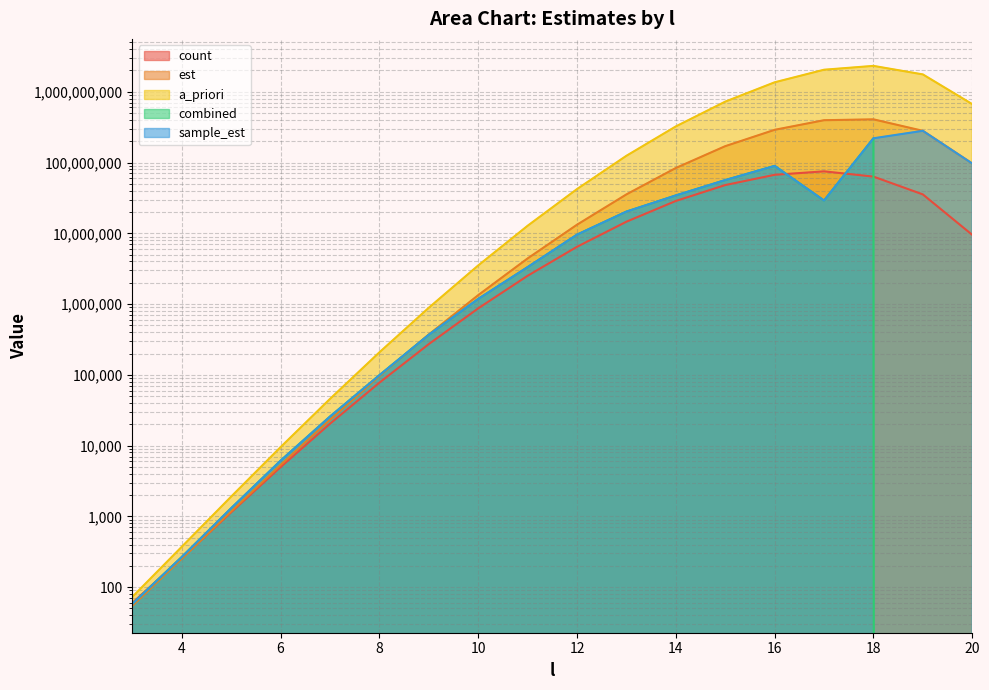

Reading left to right, extract all data points from this chart.

count: 60.0	257.0	1144.0	4975.0	20373.0	77549.0	272024.0	870156.0	2510155.0	6451093.0	14589902.0	28654513.0	48041835.0	67076666.0	75085062.0	63259531.0	35446648.0	9506494.0
est: 54.6	252.8	1175.2	5334.7	23248.0	96035.5	372011.0	1337477.5	4415595.6	13229356.8	35478242.6	83747325.4	170315613.3	289928716.8	396385515.0	407859832.5	280643718.6	96822082.9
a_priori: 73.0	372.1	1905.1	9525.7	45723.2	208040.4	887638.9	3515050.0	12781999.8	42180599.5	124595001.5	323947004.0	725641288.9	1360577416.6	2048869521.5	2322052124.3	1759871083.7	668751011.8
combined: 58.0	267.0	1305.4	6127.7	25724.0	98908.0	368252.0	1182504.8	3326903.0	9578023.2	20276954.4	34296592.6	56530237.7	89680323.3	29057389.9	220147121.6	0.0	0.0
sample_est: 58.0	267.0	1305.4	6127.7	25724.0	98908.0	368252.0	1182504.8	3326903.0	9578023.2	20276954.4	34296592.6	56530237.7	89680323.3	29057389.9	220147121.6	280643718.6	96822082.9